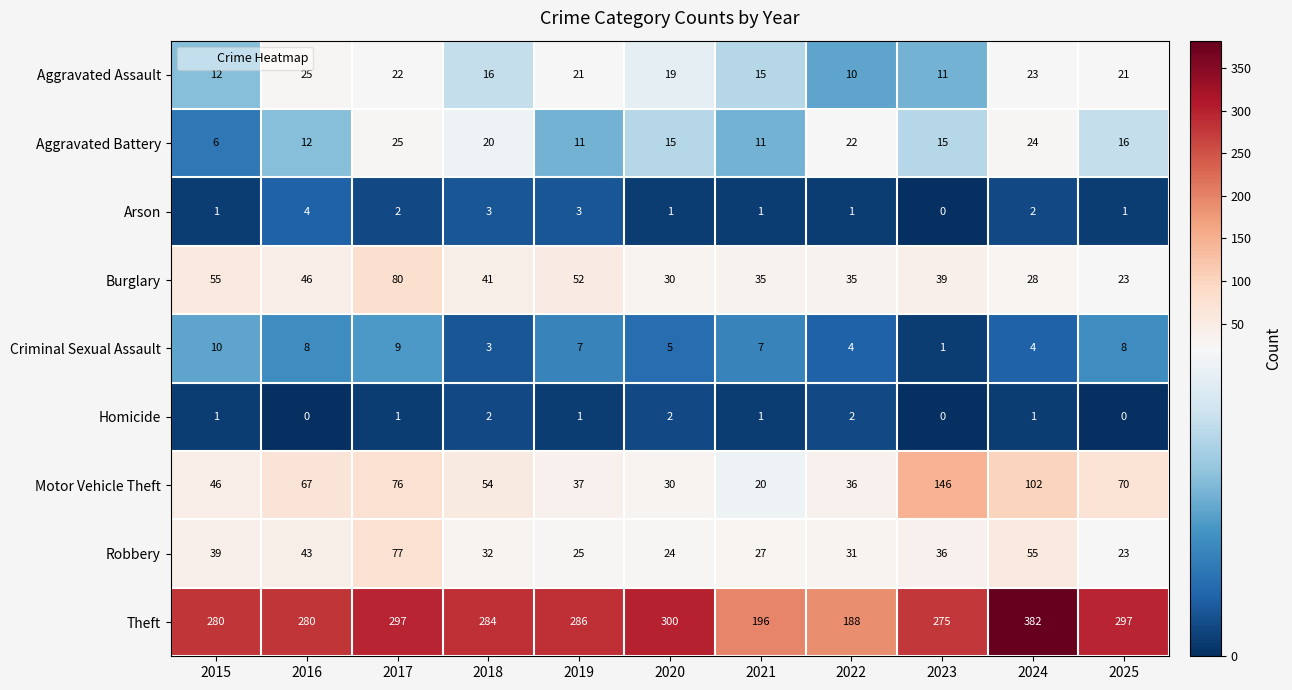

What is the spread (max minus min) of values at 2017?

296